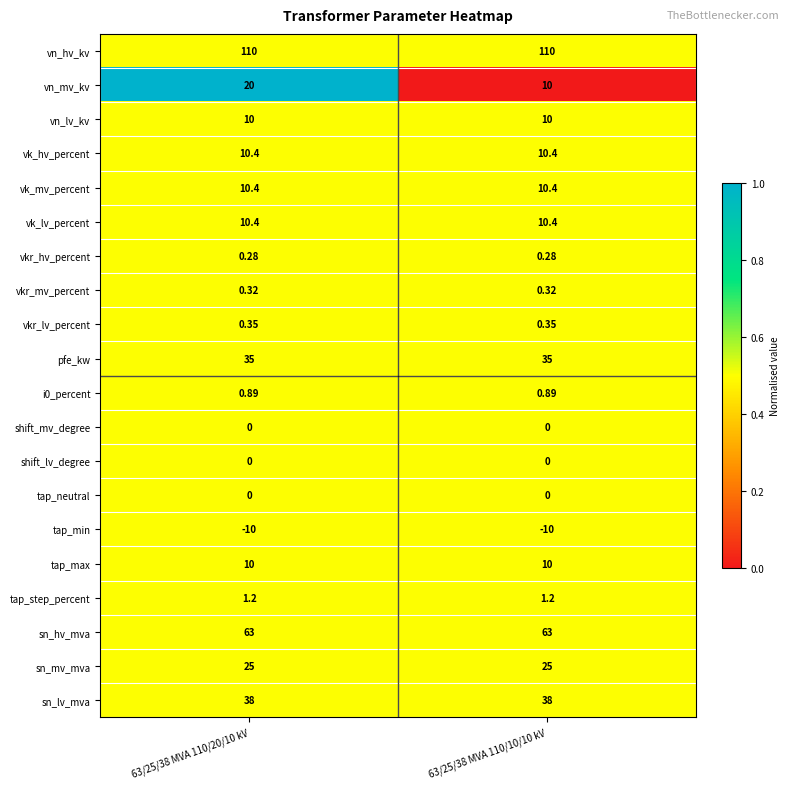

What is the total value across all series at 63/25/38 MVA 110/20/10 kV?

335.2